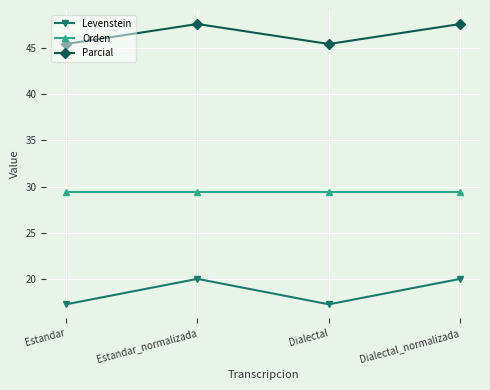

What is the difference between the highest and lowest values at Dialectal?

28.2